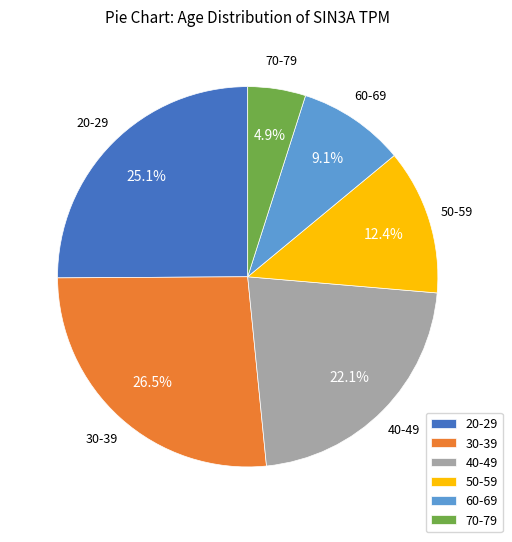

Do 20-29 and 30-39 together represent more than half of the pie?

Yes